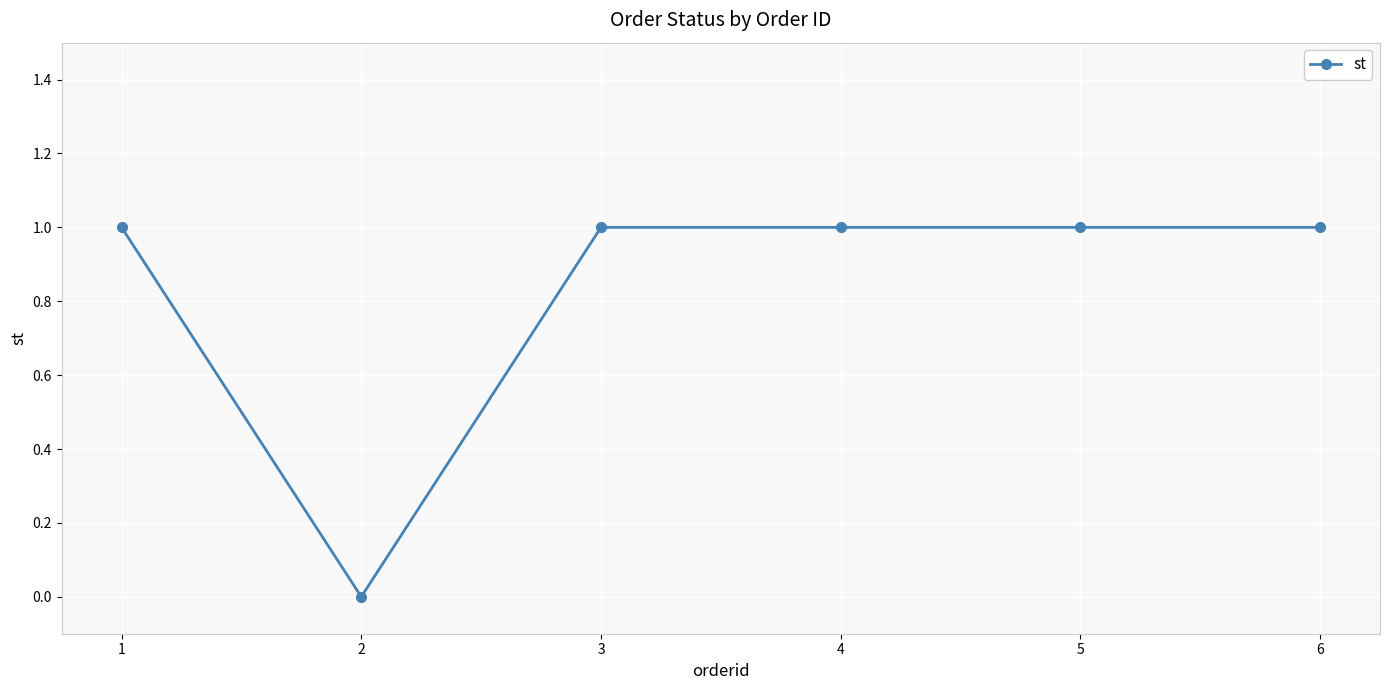

What is the change in value from 2 to 4?

+1